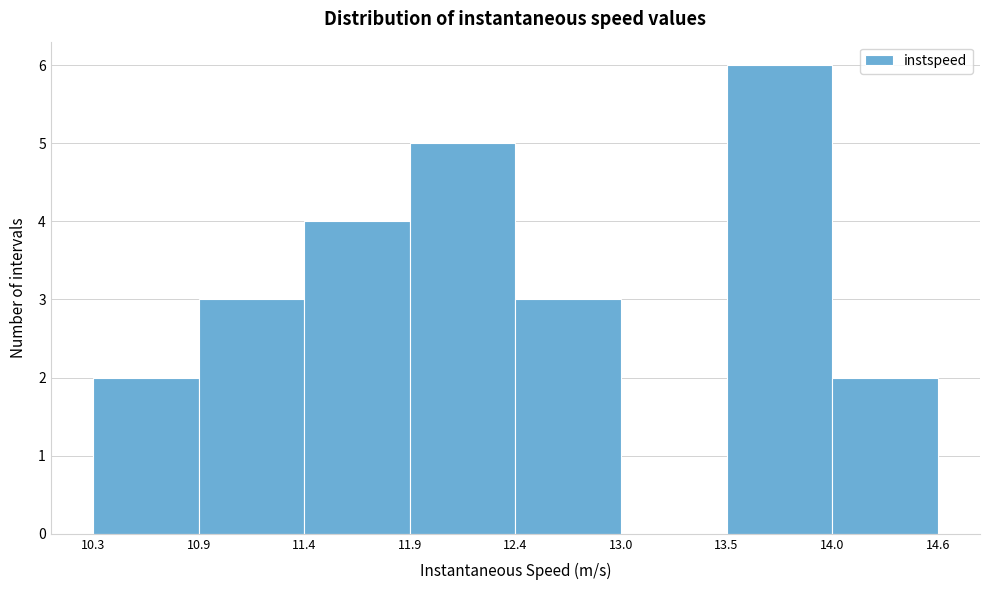

Which range on the x-axis has the tallest bar?

13.5 to 14.0